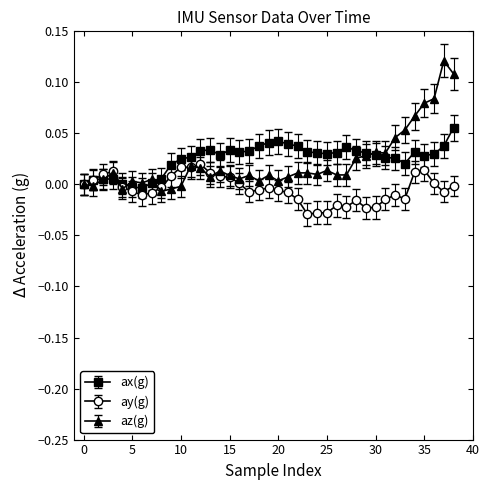

How many data points does each series have?

39